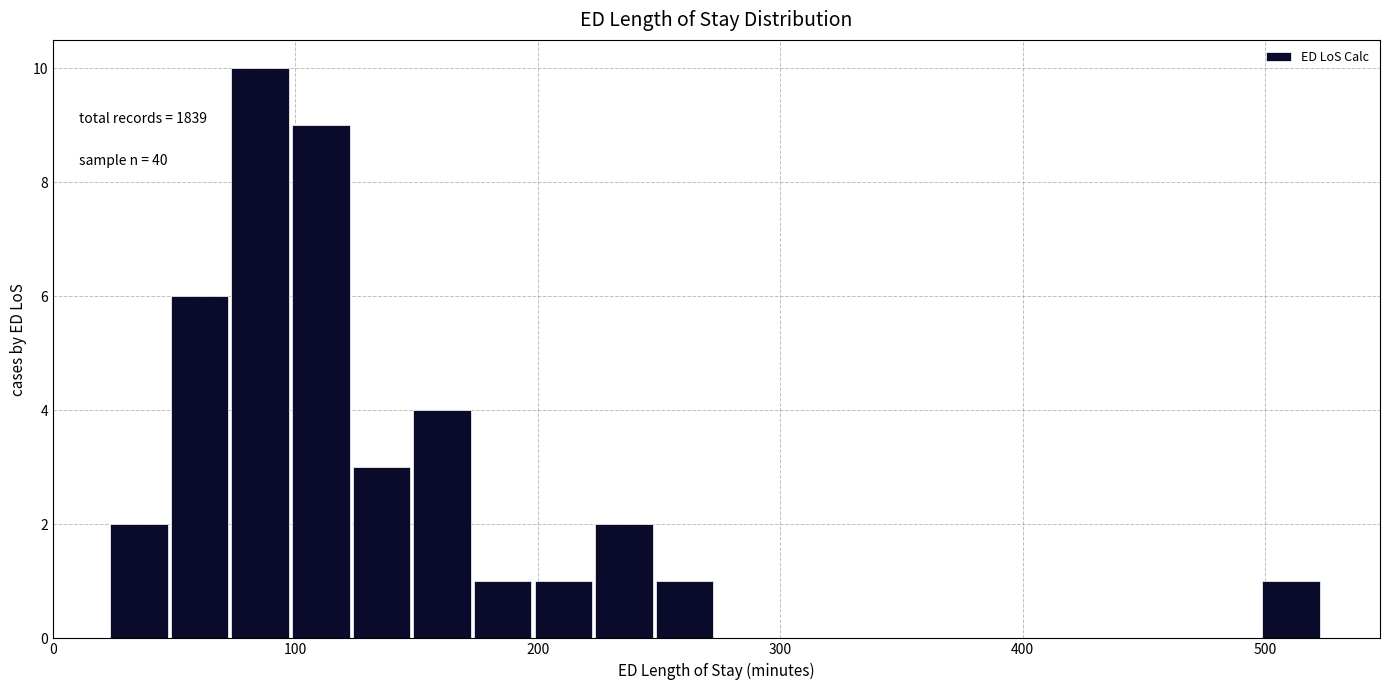

Around what value on the x-axis is the tallest bar? Give the approximate position of its centre, as read against the axis.

90